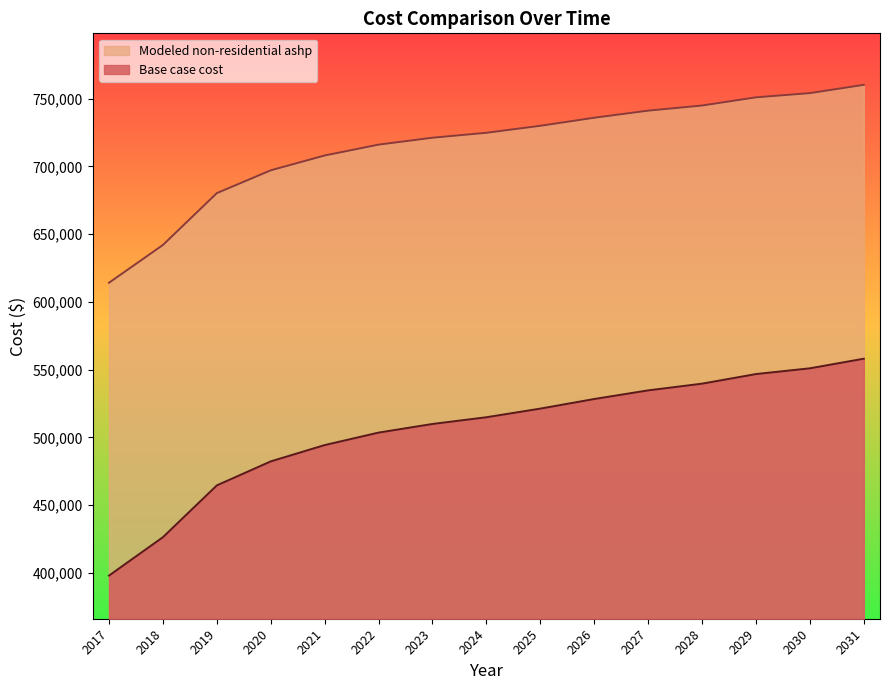

What are all the series names shown in the legend?

Modeled non-residential ashp, Base case cost